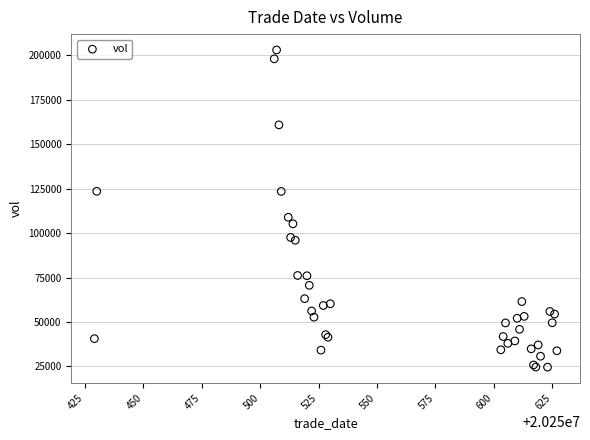

What Y value in the scatter plot is closest to 113872?

108969.4